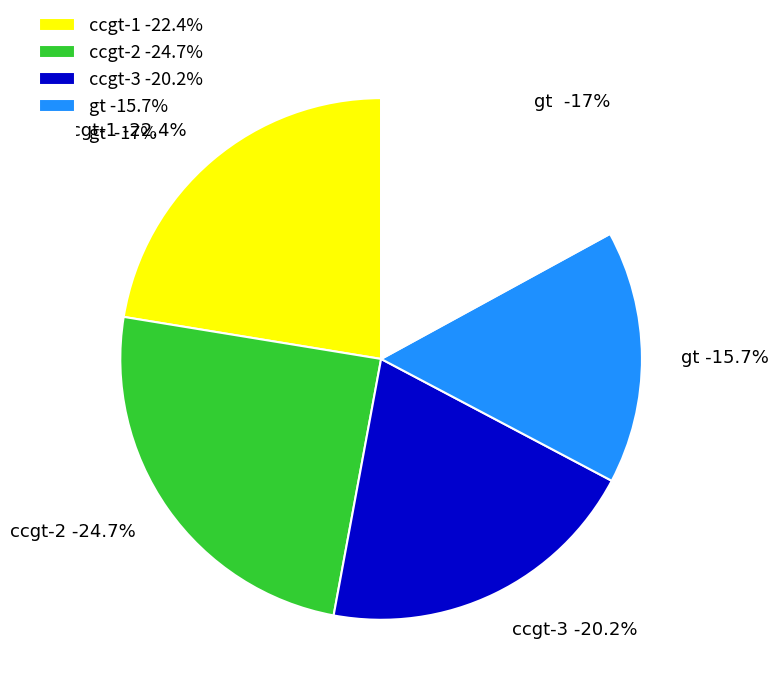

To the nearest percent, what is the difference between the ccgt-1 and gt slice percentages?

7%